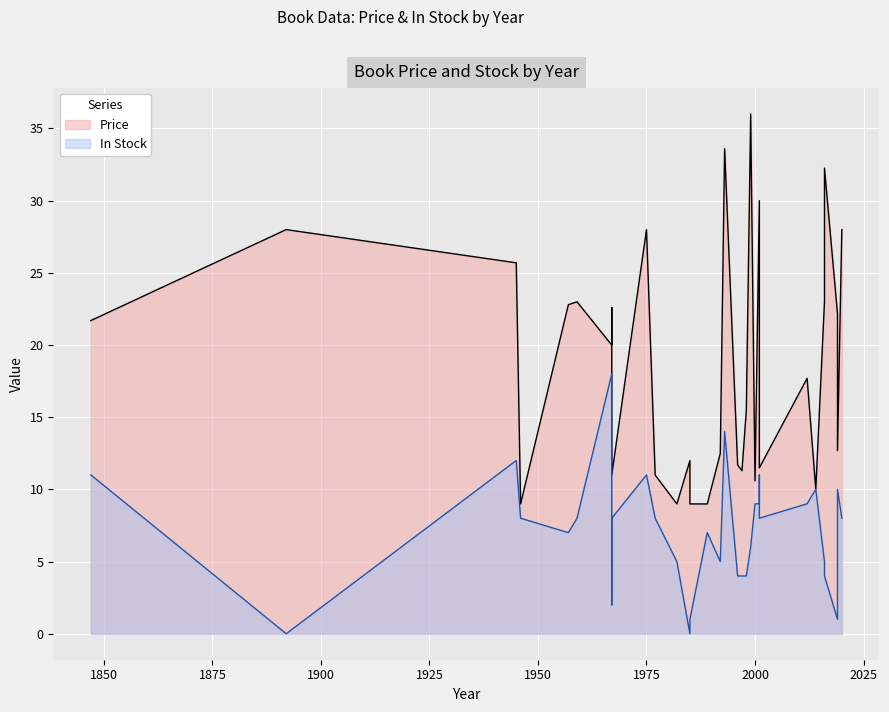

Is it true that In Stock equals 23.8 at 1967?

False